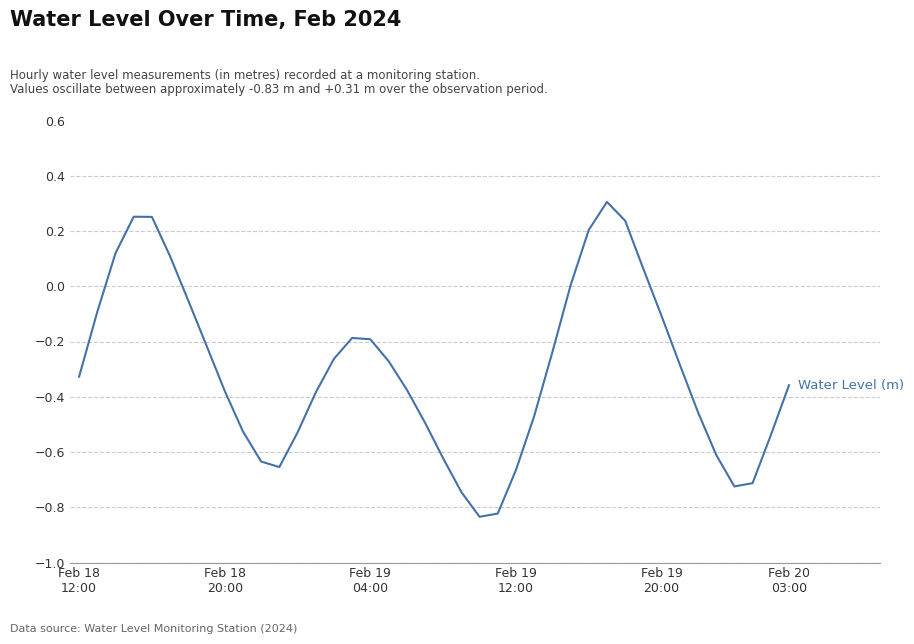

How many points are lower than both their immediate neighbors (excluding endpoints)?

3